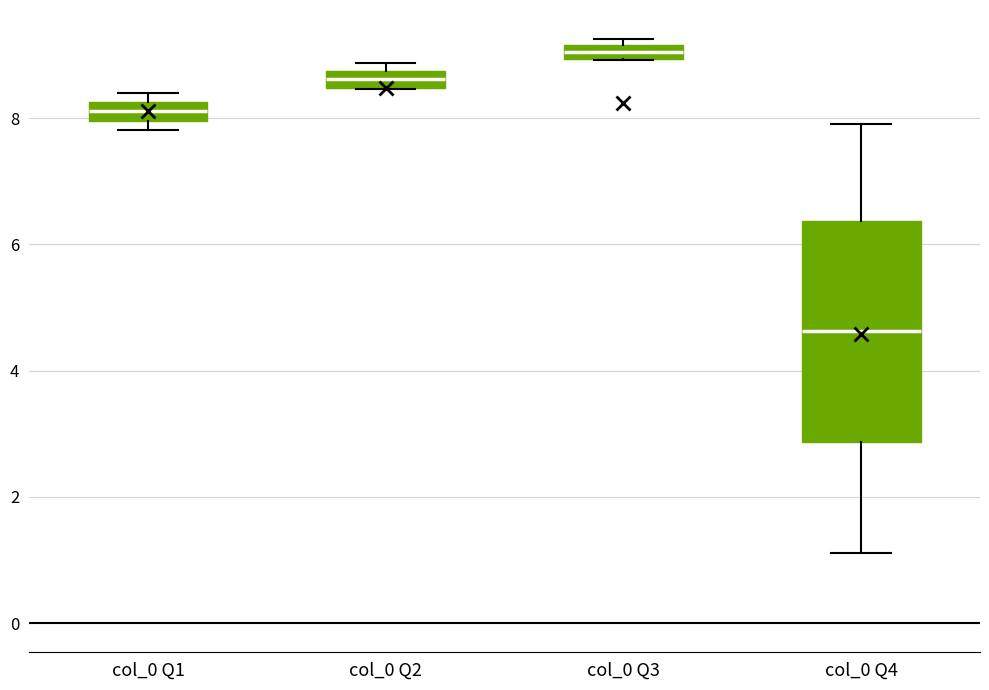

Which box's median line is the highest?

col_0 Q3